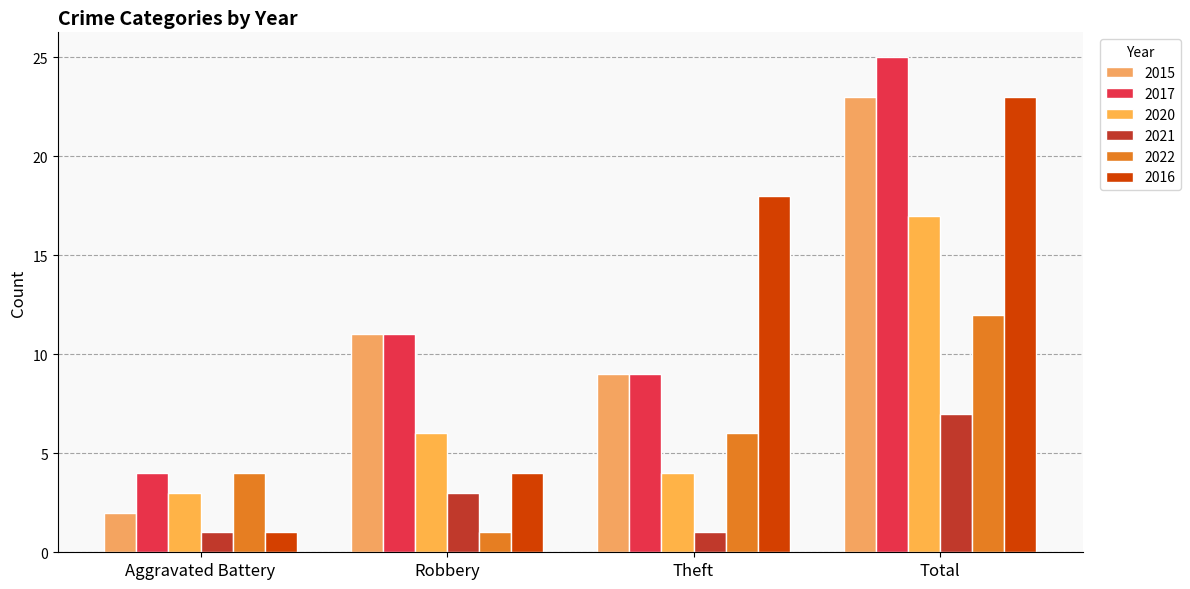

How many groups of bars are there?

4